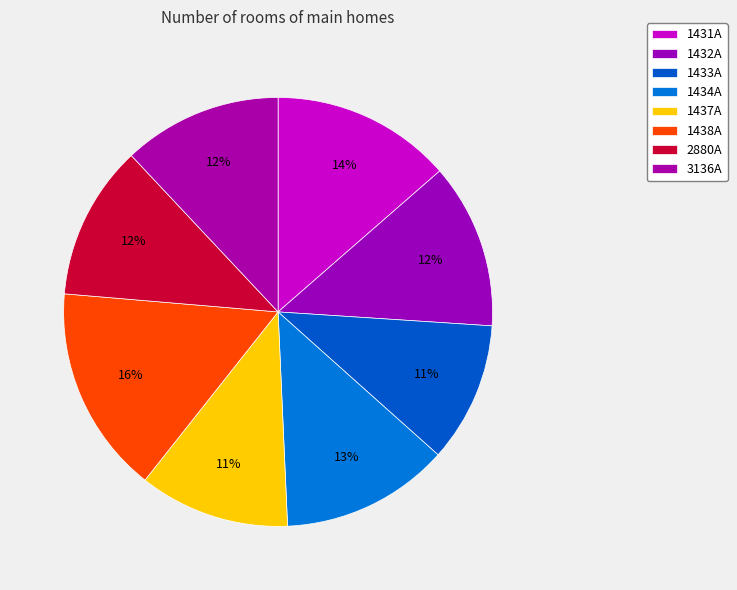

To the nearest percent, what percentage of the pie is 1433A?

11%